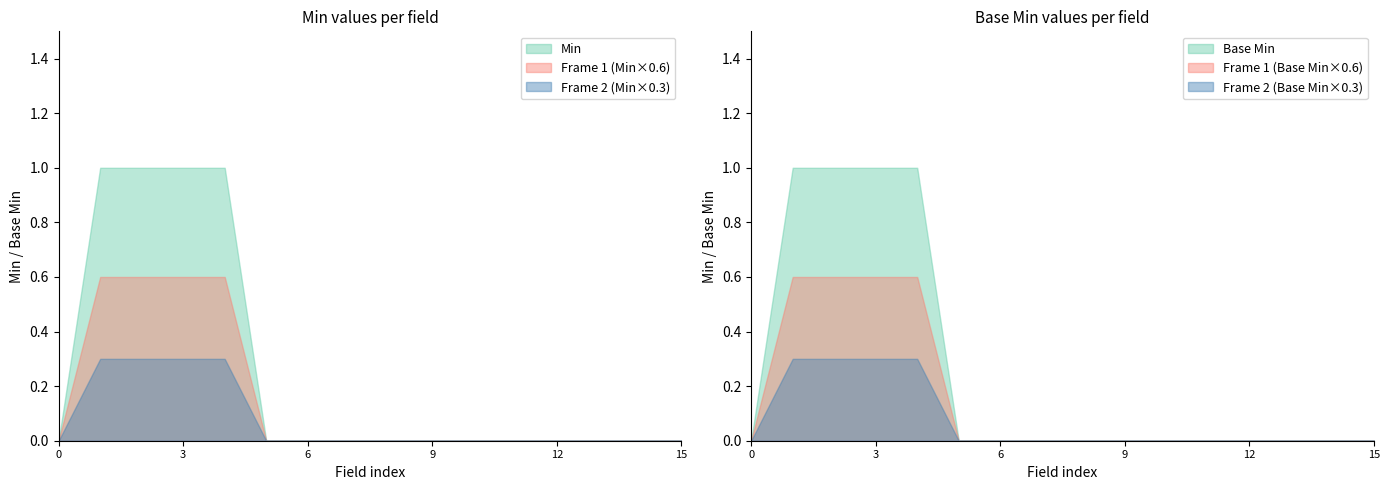

The Frame 1 (Min×0.6) series shows 0.0 at 0. True or false?

True